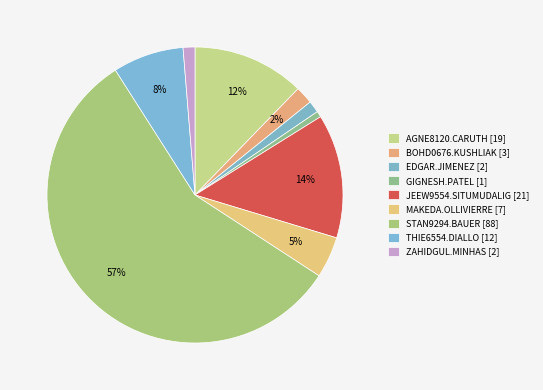

The EDGAR.JIMENEZ slice represents 1% of the pie. True or false?

True